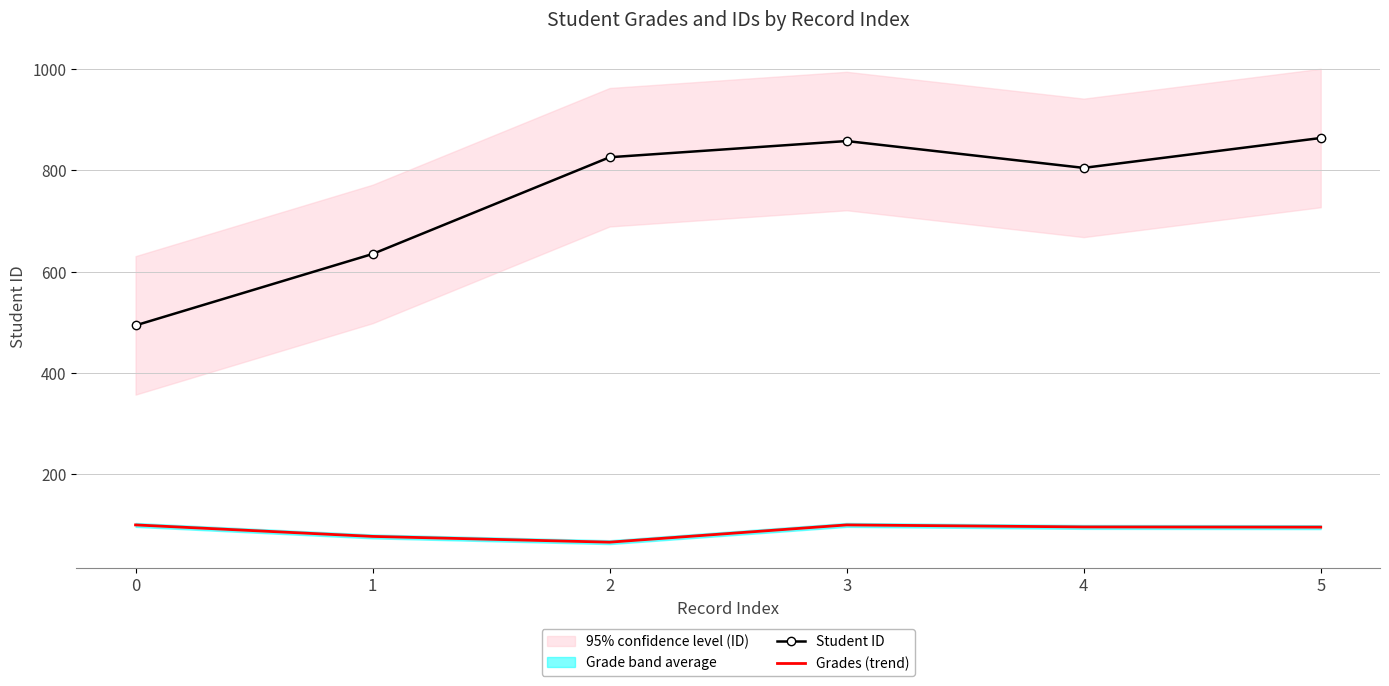

Is the value of Grades (trend) at 0 greater than the value of Student ID at 1?

No